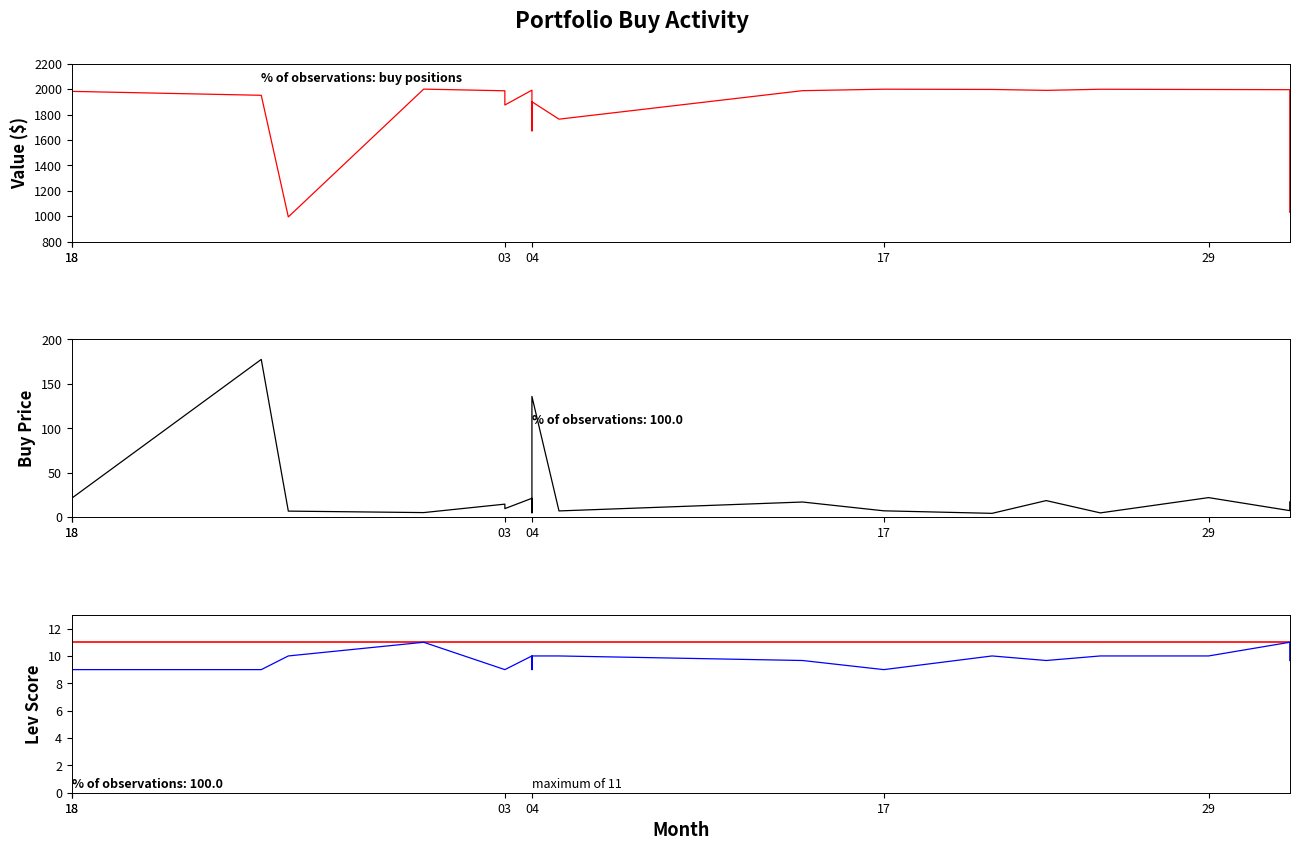

Between 12 and 18, which series saw the biggest shift?

value